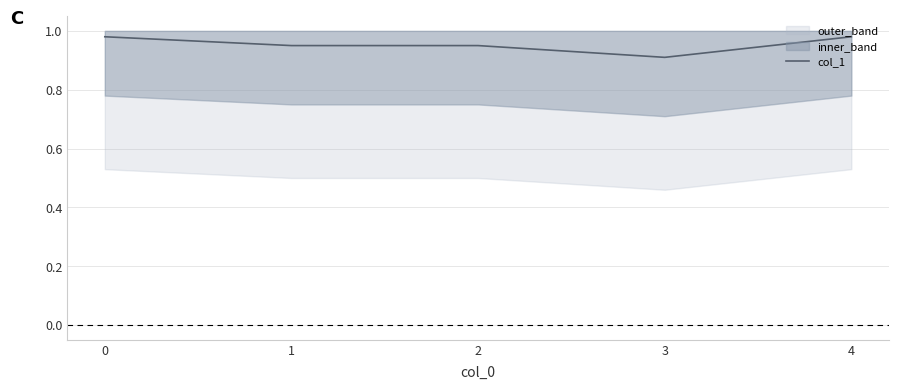

Reading left to right, transcribe all the data shown in this chart.

0=1.0	1=0.9	2=0.9	3=0.9	4=1.0